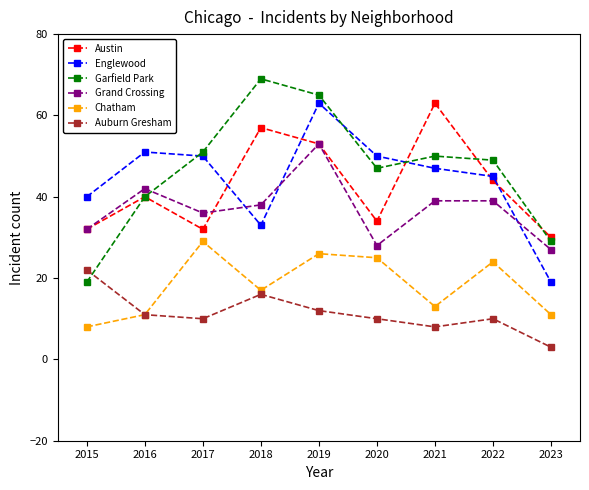

How many interior local peaks does the Austin series have?

3